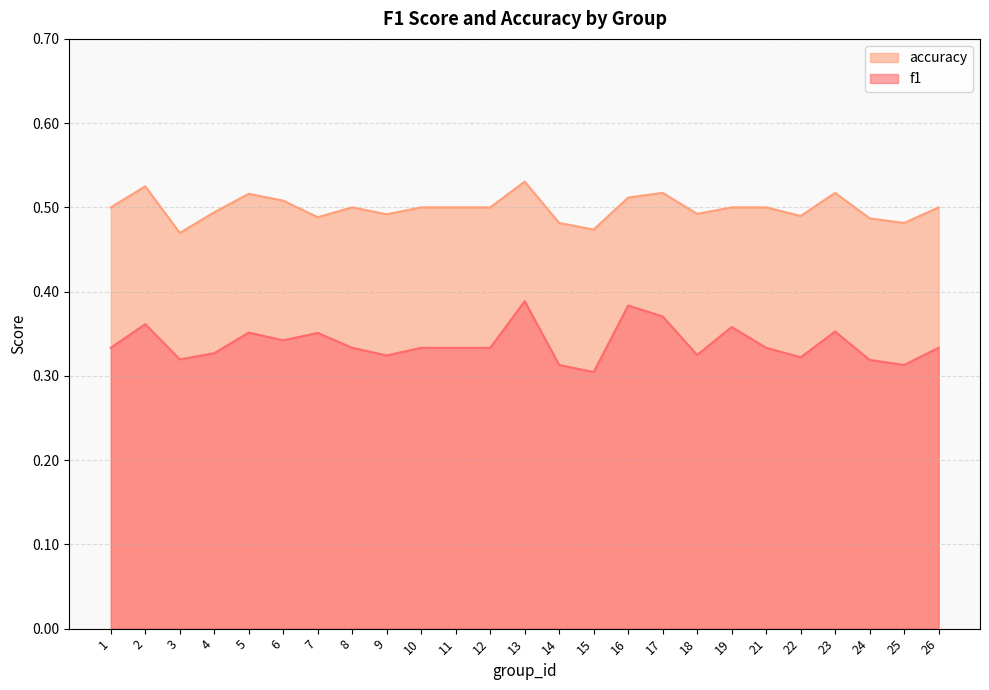

What is the sum of all f1 values?

8.5